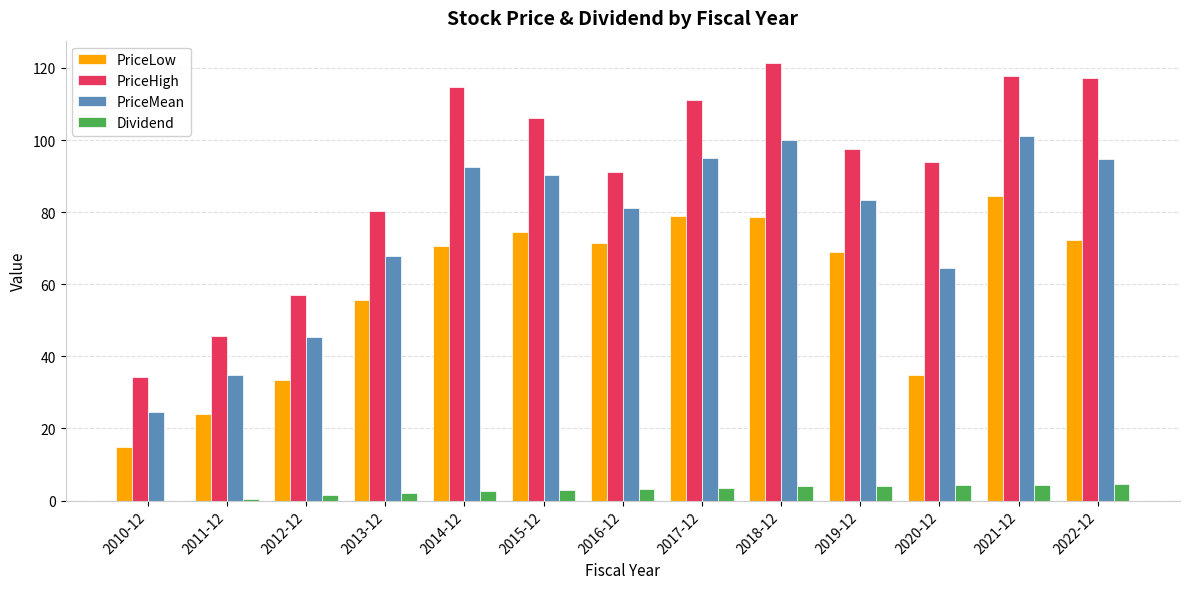

What is the sum of the Dividend values at 2016-12 and 2014-12?

6.0